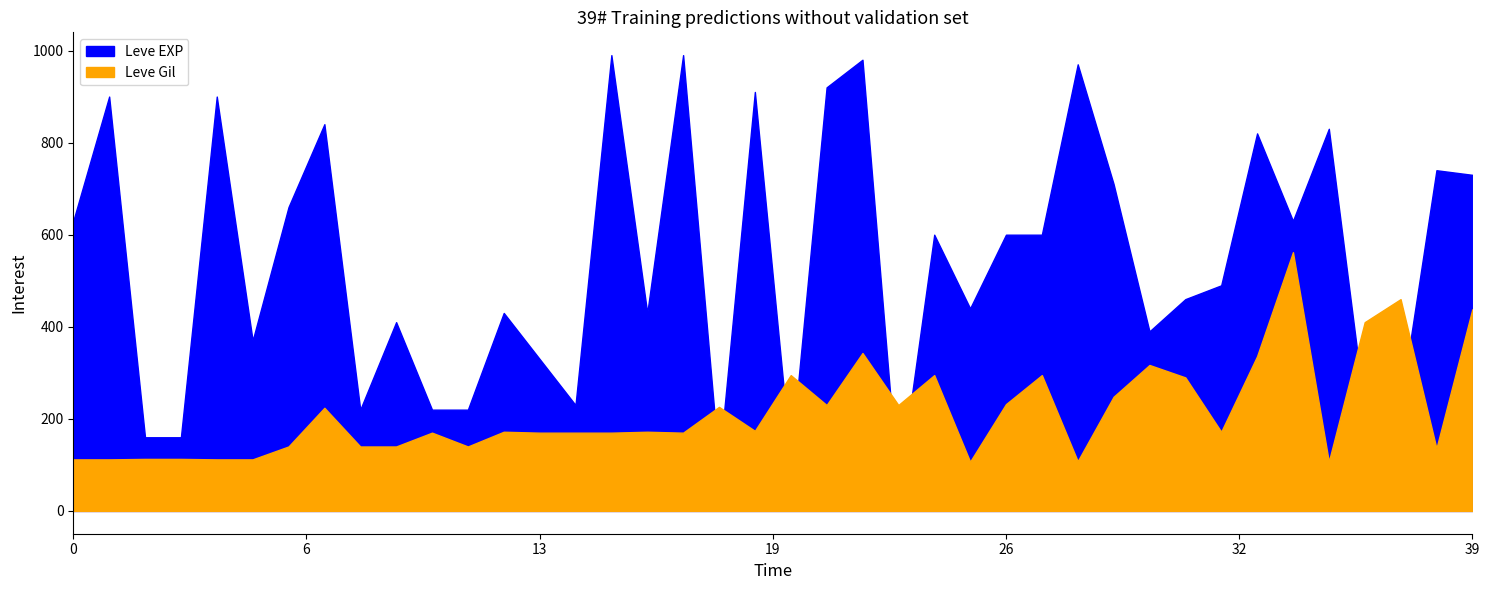

True or false: Leve EXP has a value of 369 at 5.

False